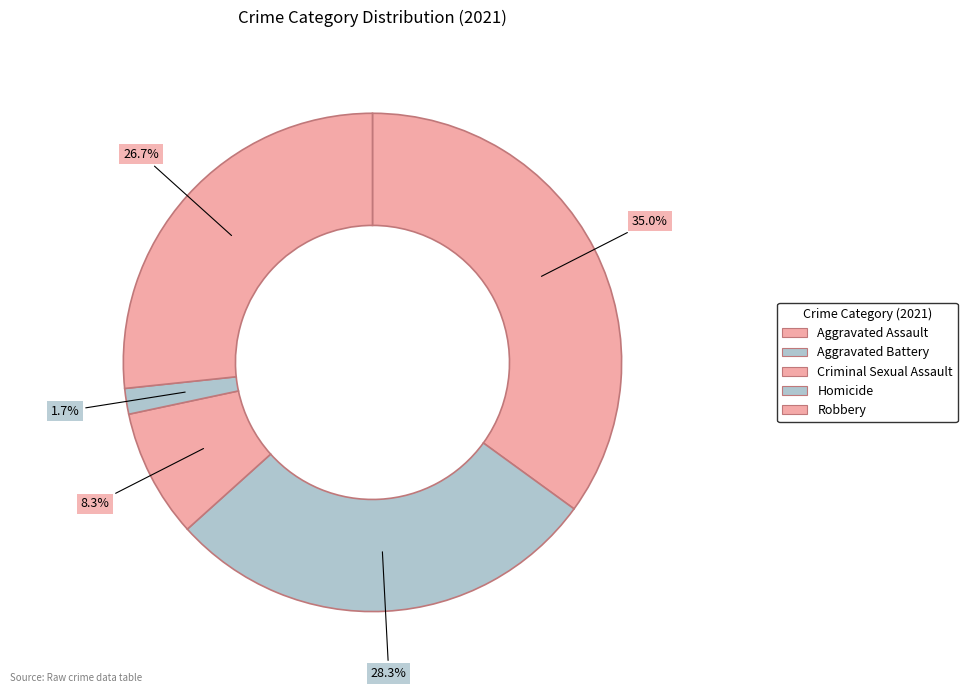

How many slices are in this pie chart?

5